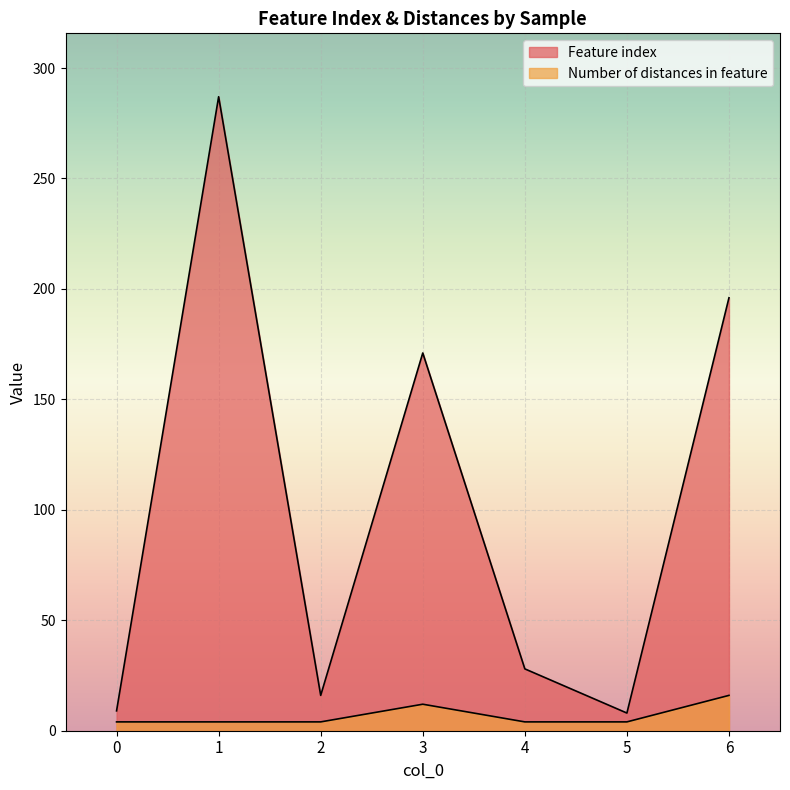

What is the sum of all Feature index values?

715